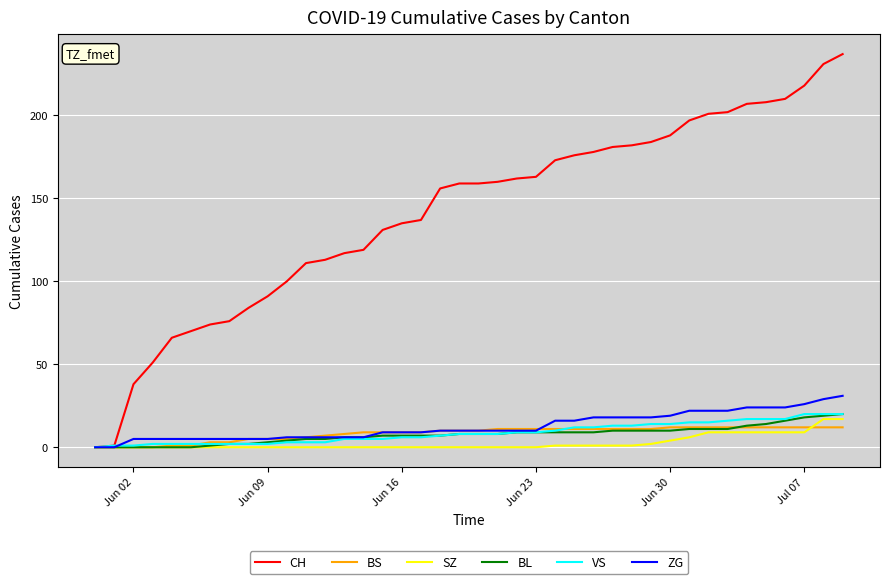

How many values in the CH series are below 159?

19